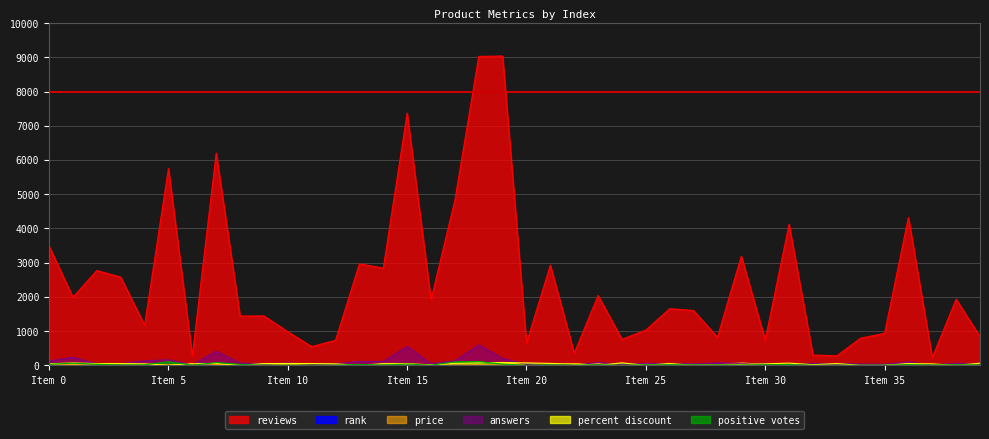

Which series has the widest spread of values?

reviews